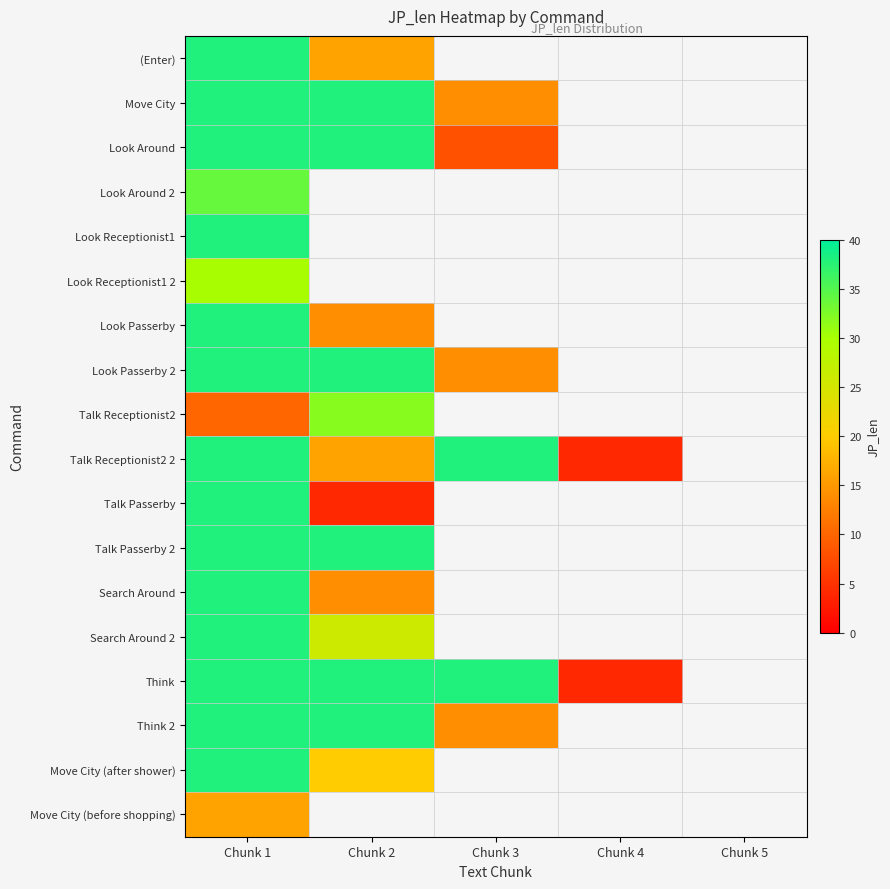

At which category is the sum across all series the highest?

Chunk 1